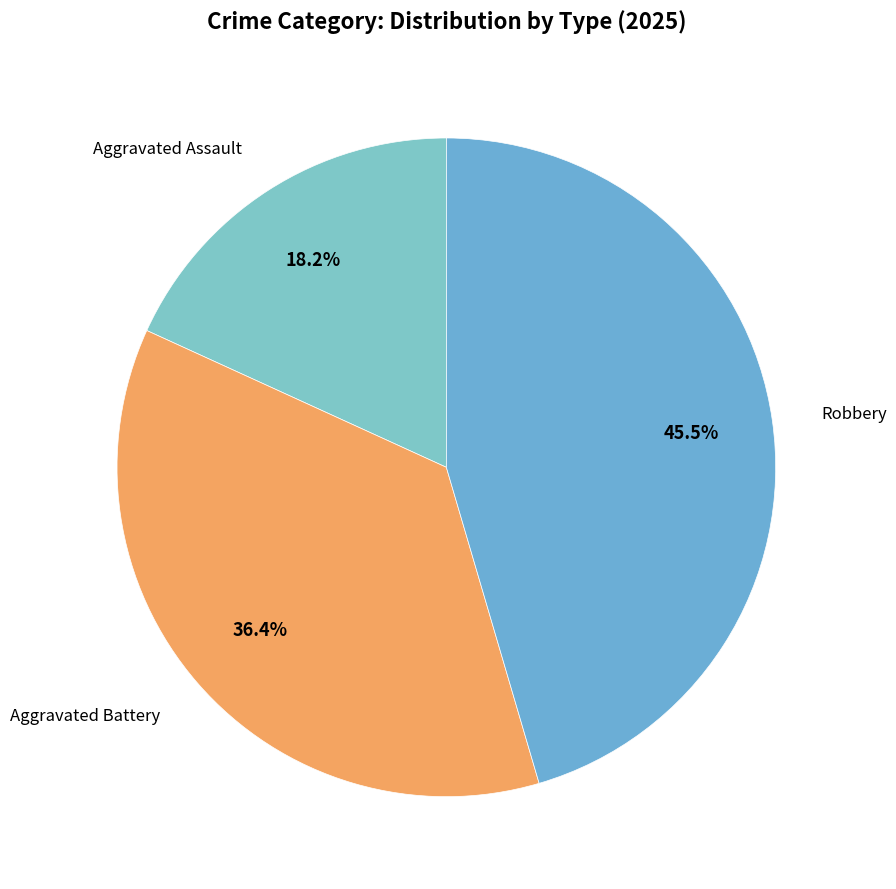

How many segments does this pie chart have?

3